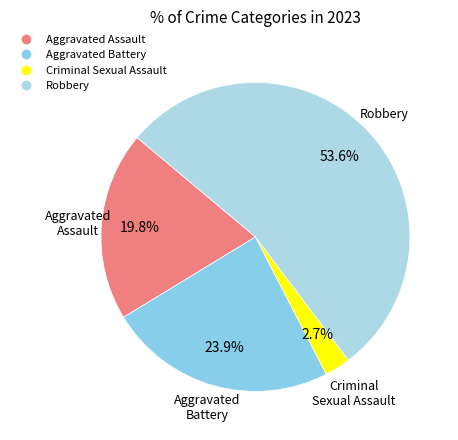

What is the ratio of the value at Aggravated Assault to the value at Robbery?

0.4